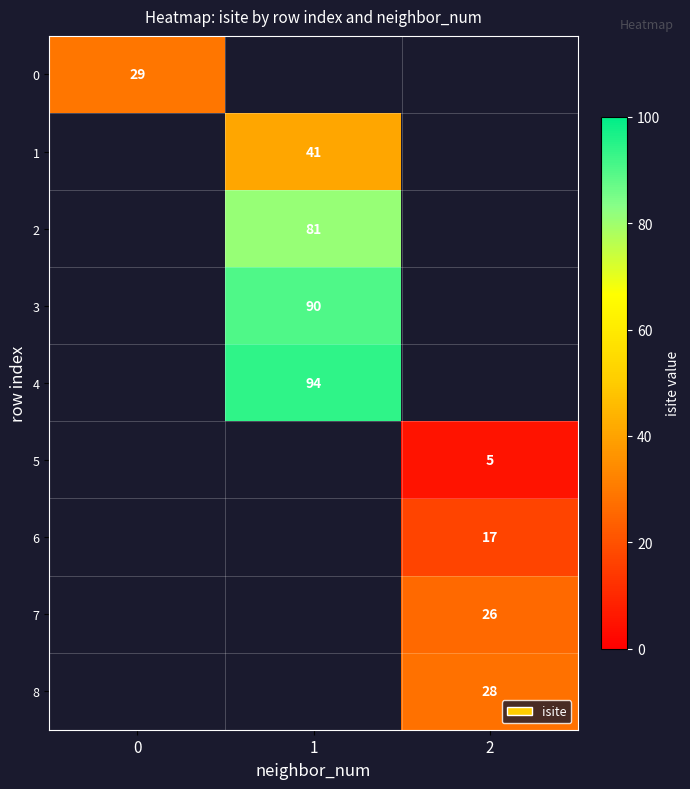

Which has a higher value, 2 or 1?

1